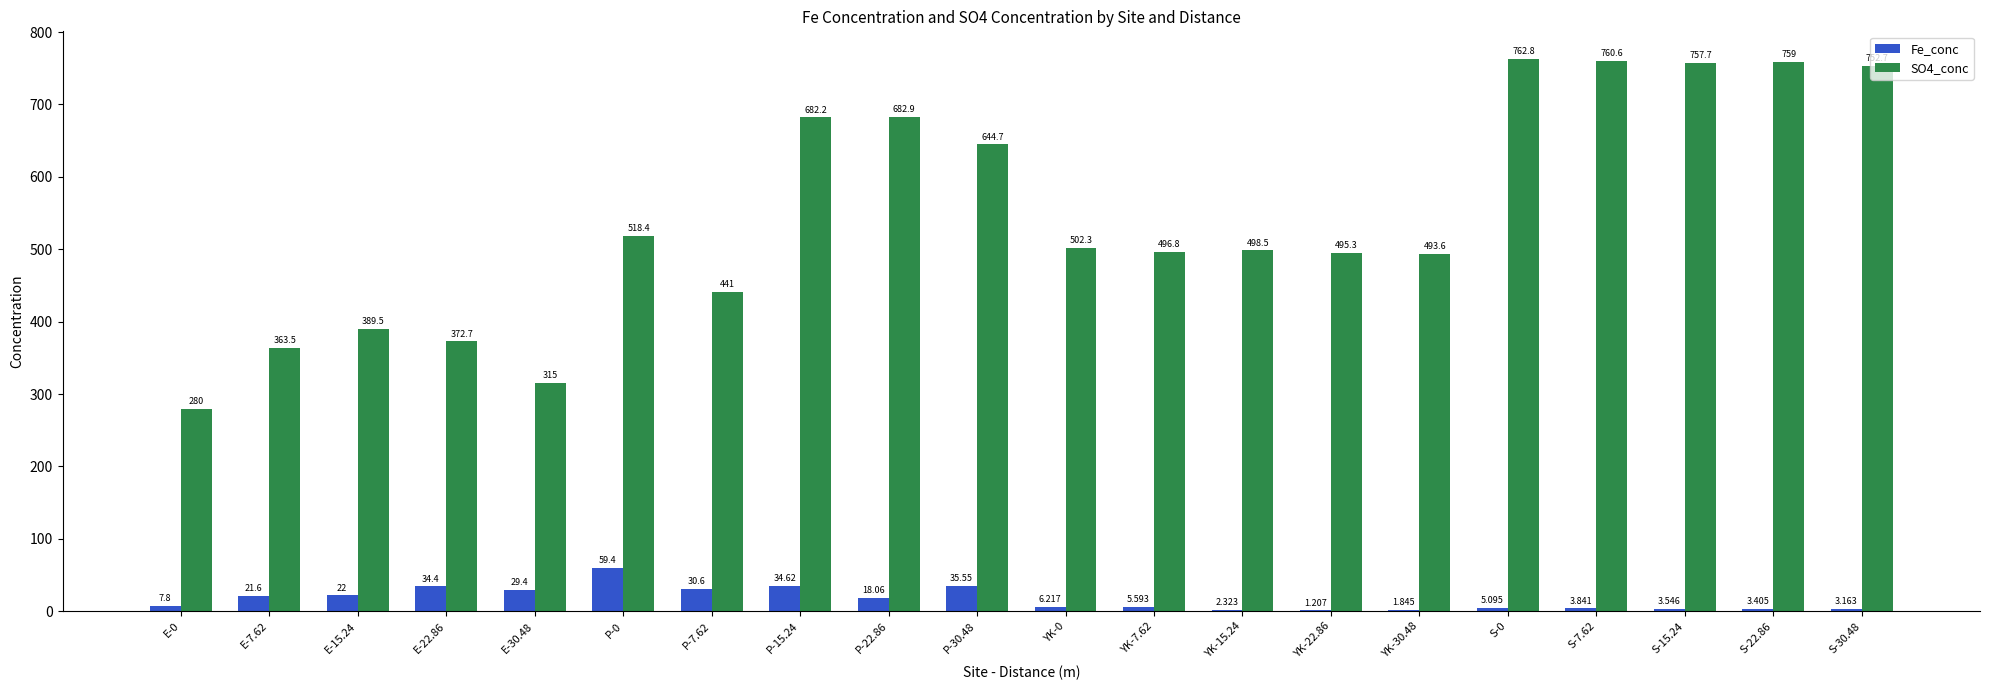

What is the sum of all Fe_conc values?

329.7